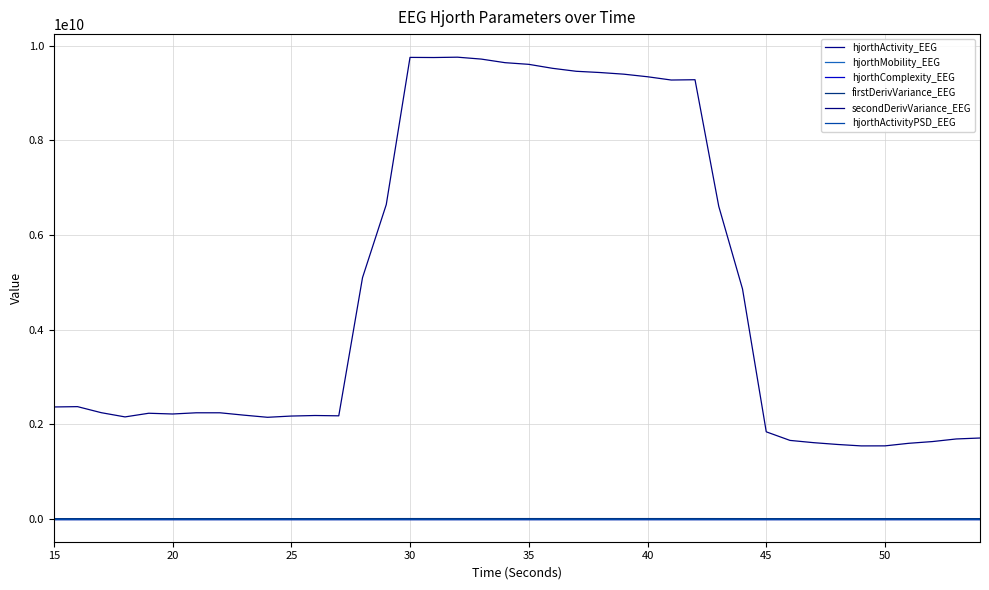

Does the chart display data point markers on the line(s)?

No